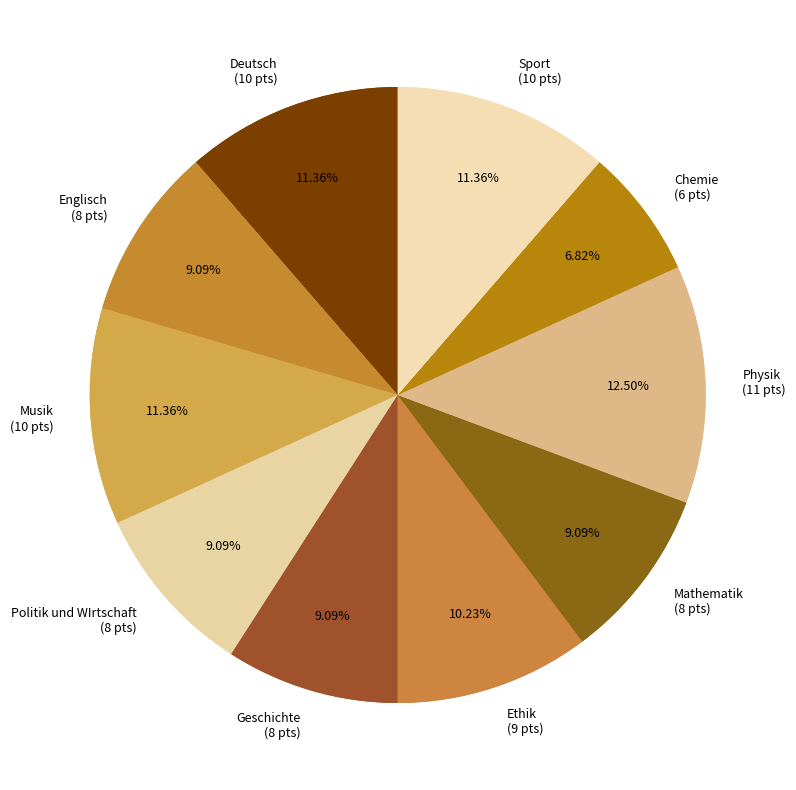

To the nearest percent, what percentage of the pie is Musik?

11%